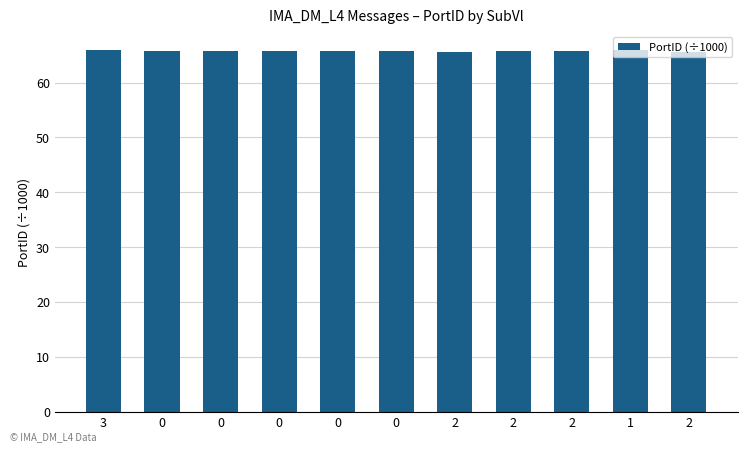

The value at 2 is 65.6. True or false?

True